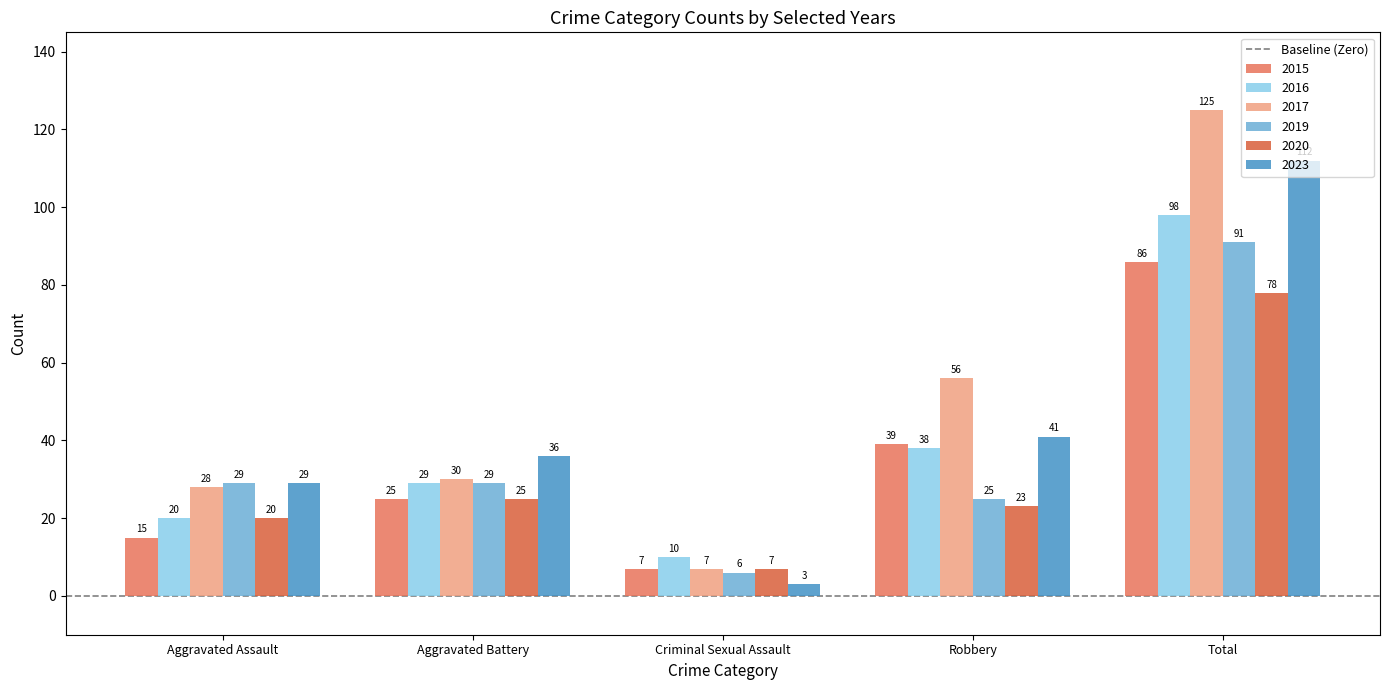

True or false: 2016 has a value of 20 at Aggravated Assault.

True